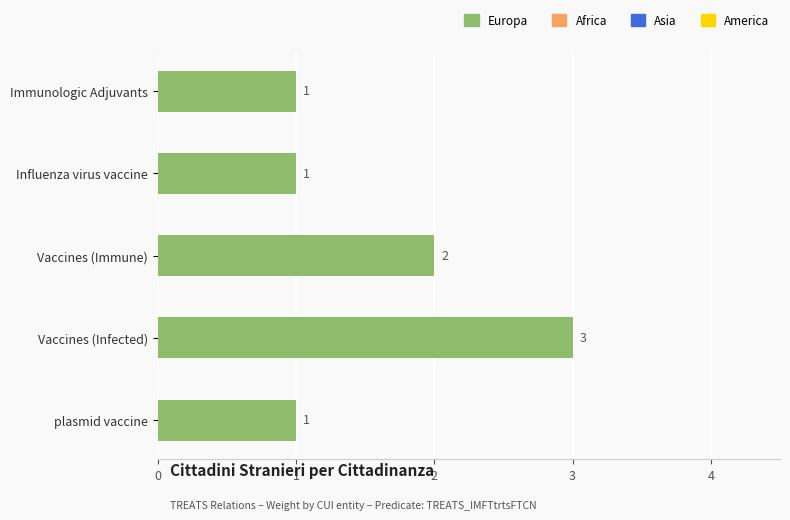

What is the value of the 5th bar from the top?

1